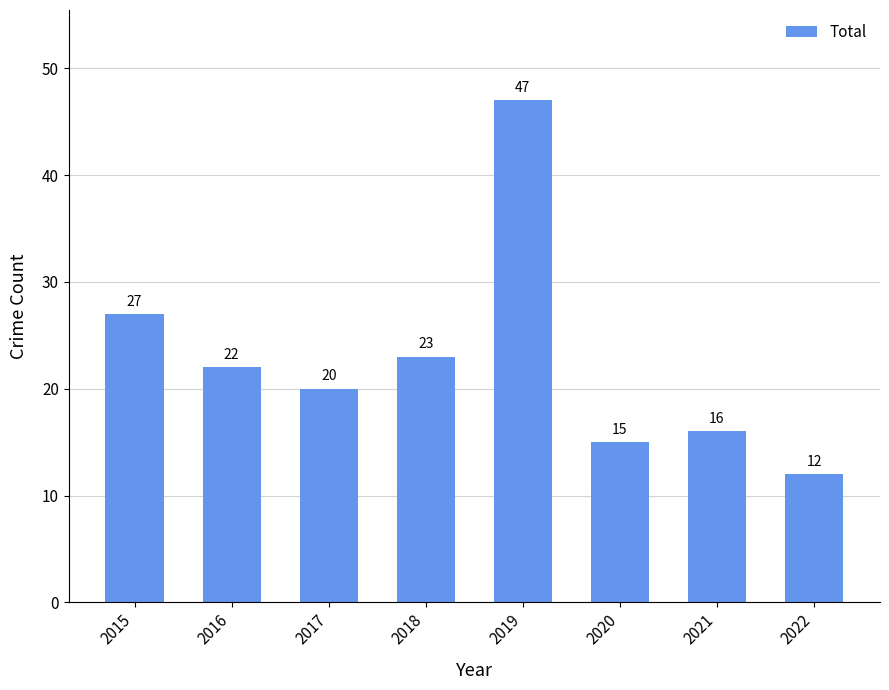

List the labels in order of value, smallest first.

2022, 2020, 2021, 2017, 2016, 2018, 2015, 2019